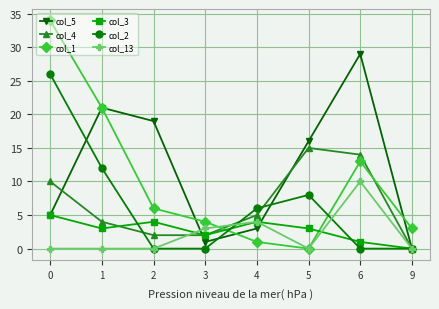

After their last crossing, which series has the higher values: col_1 or col_5?

col_1